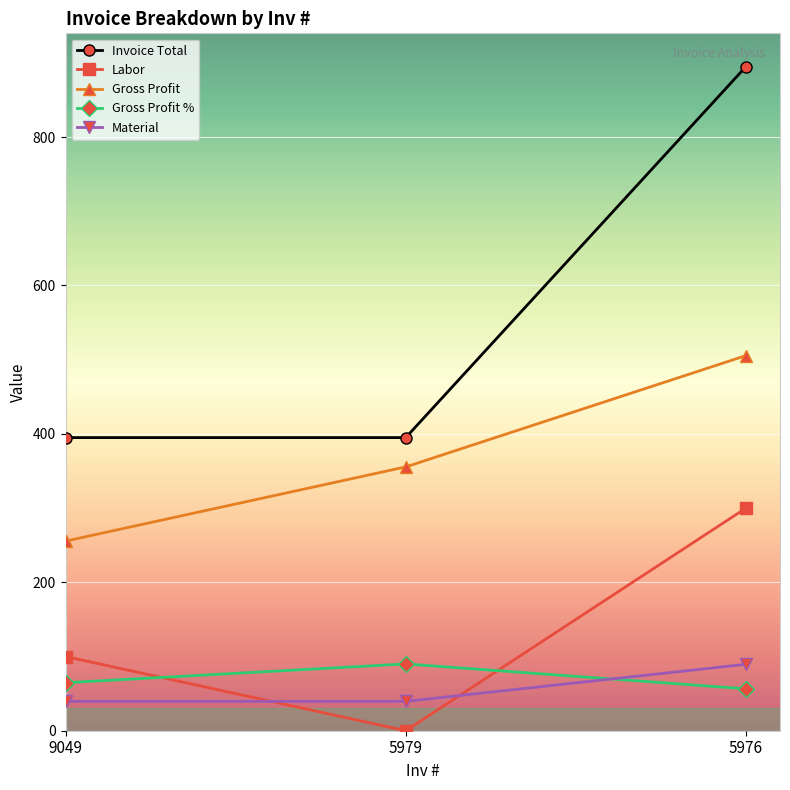

What are all the series names shown in the legend?

Invoice Total, Labor, Gross Profit, Gross Profit %, Material